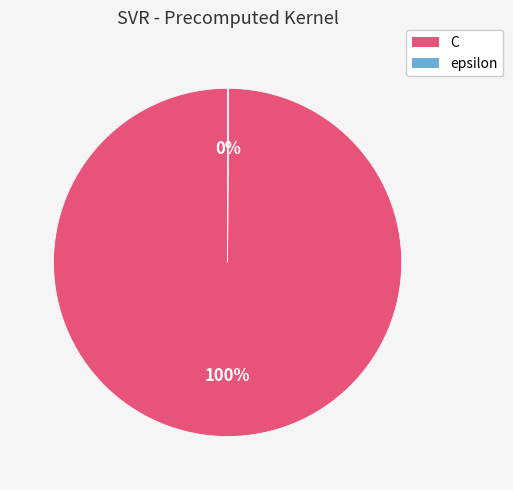

Which category has the biggest portion of the pie?

C